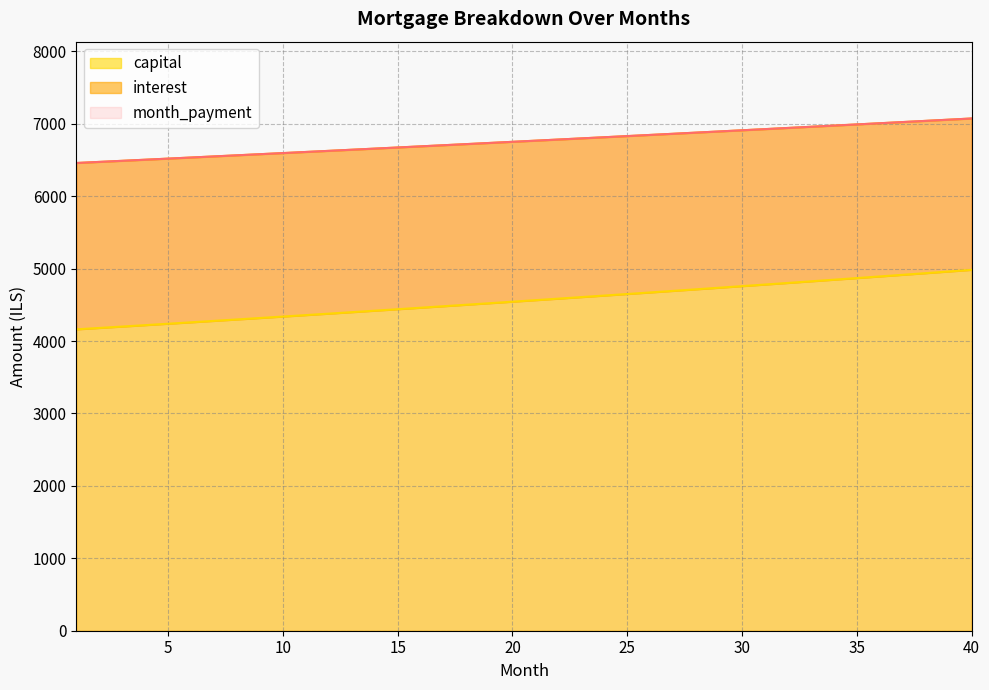

The value of capital at 10 is 1513.6. True or false?

False